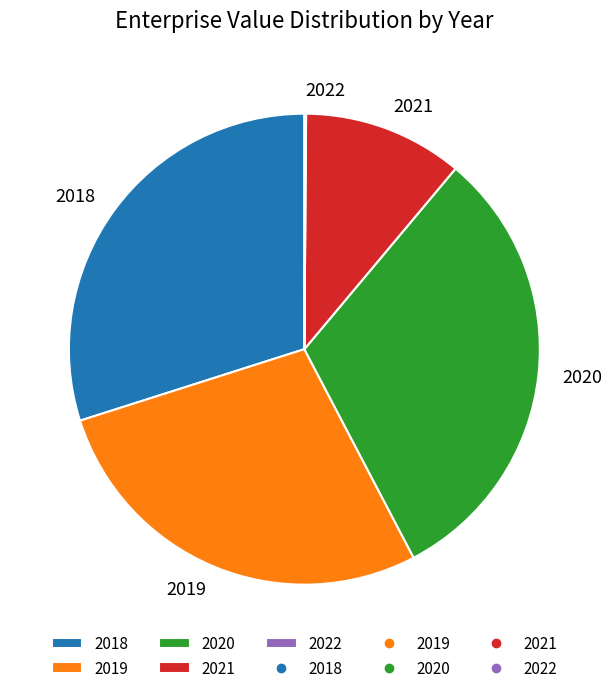

Between 2019 and 2018, which is larger?

2018